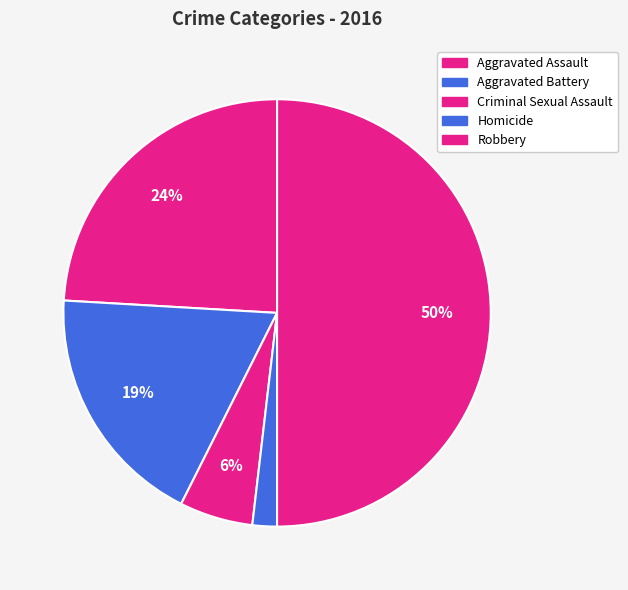

How many slices are in this pie chart?

5